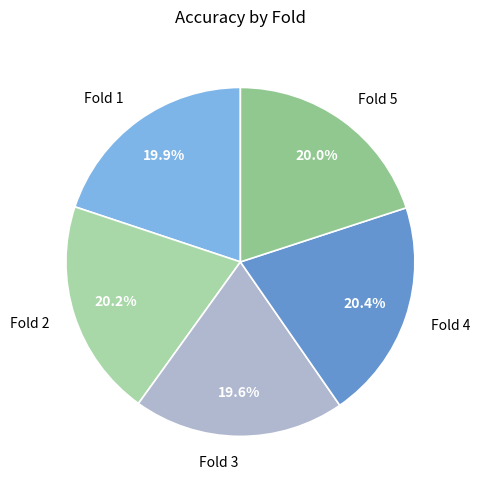

To the nearest percent, what is the average slice percentage?

20%